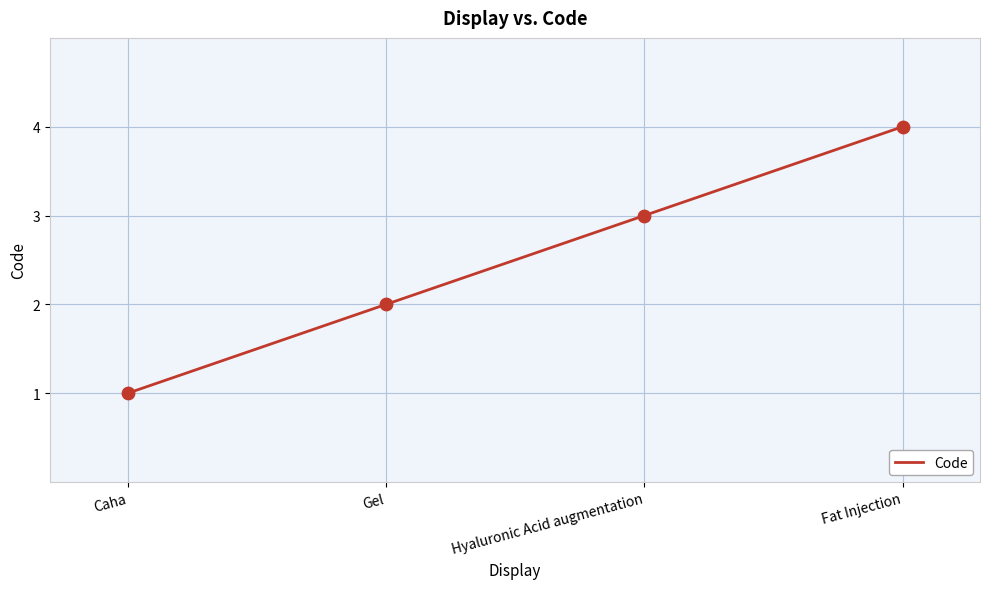

What is the ratio of the value at Hyaluronic Acid augmentation to the value at Caha?

3.0